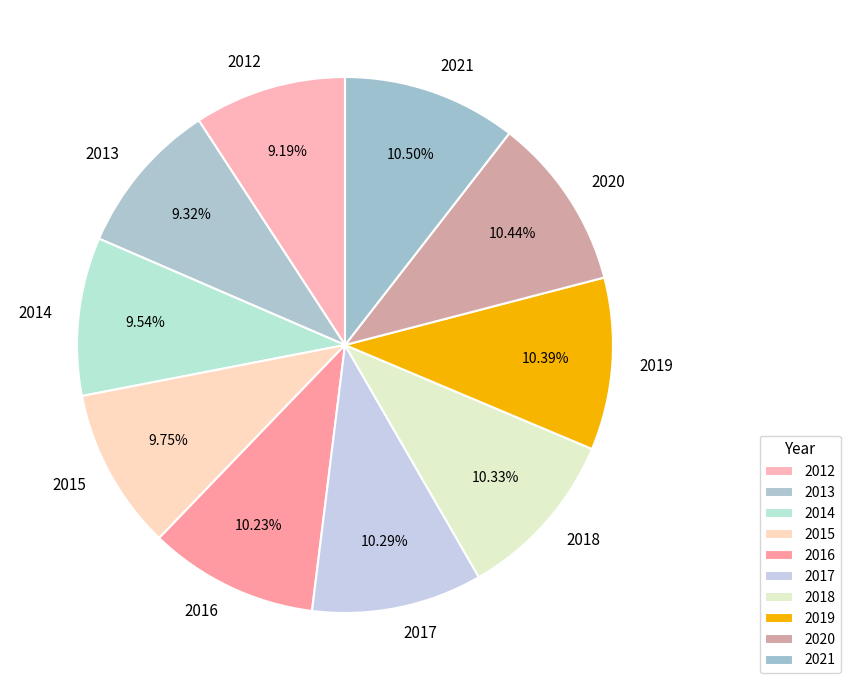

How many segments does this pie chart have?

10